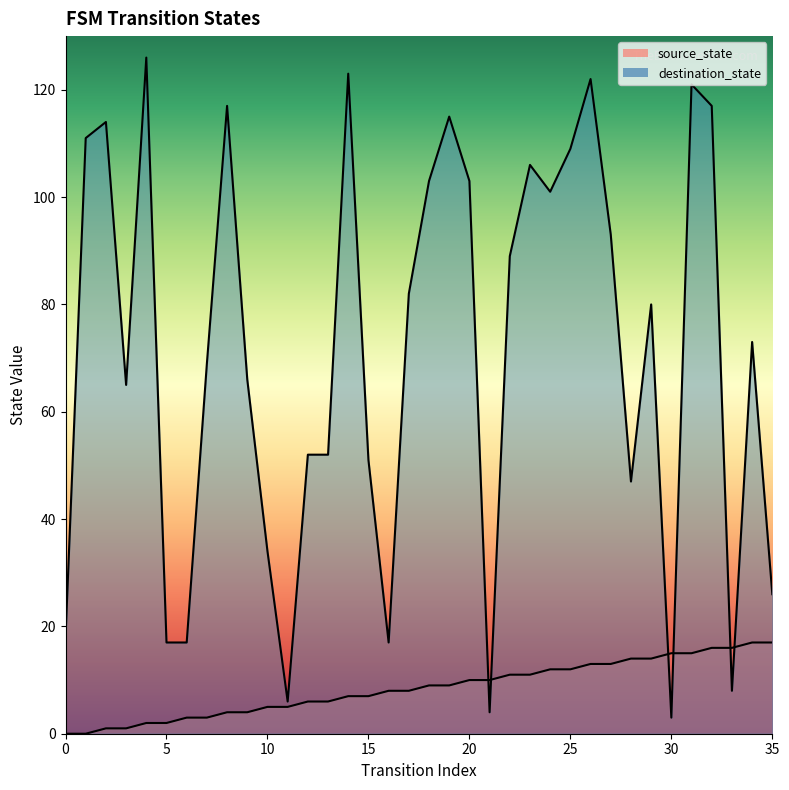

True or false: source_state and destination_state cross at least once.

True